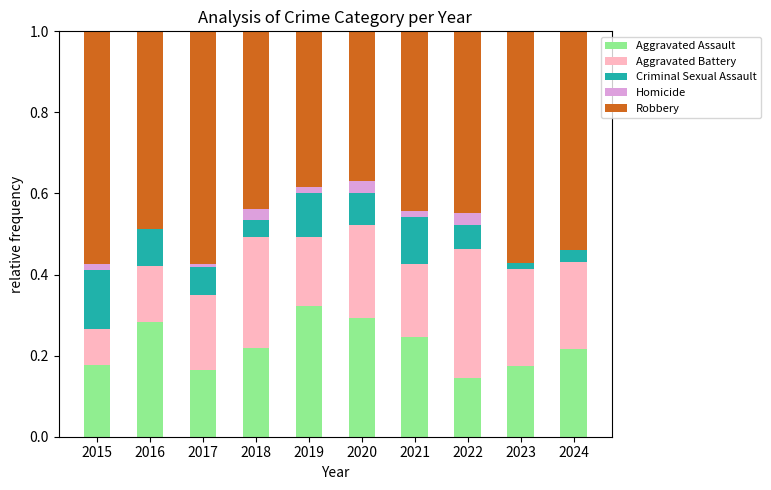

What is the total value across all series at 2024?

1.0